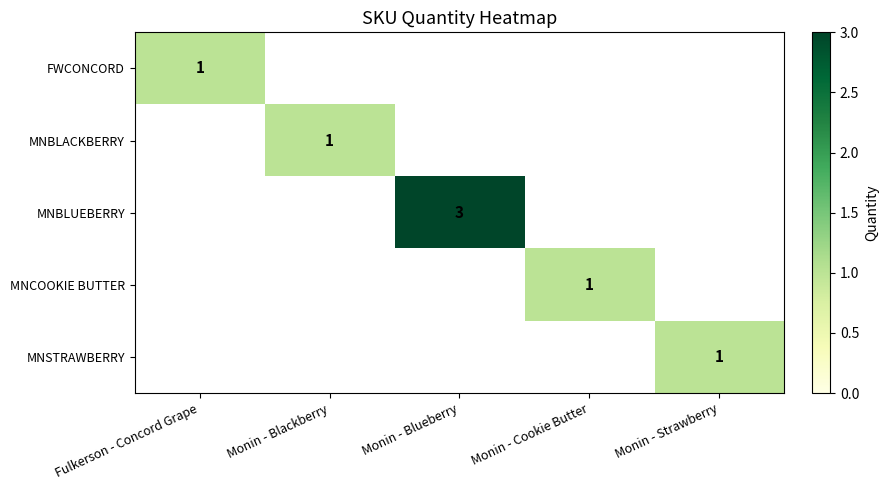

At how many categories does at least one series exceed 0?

5